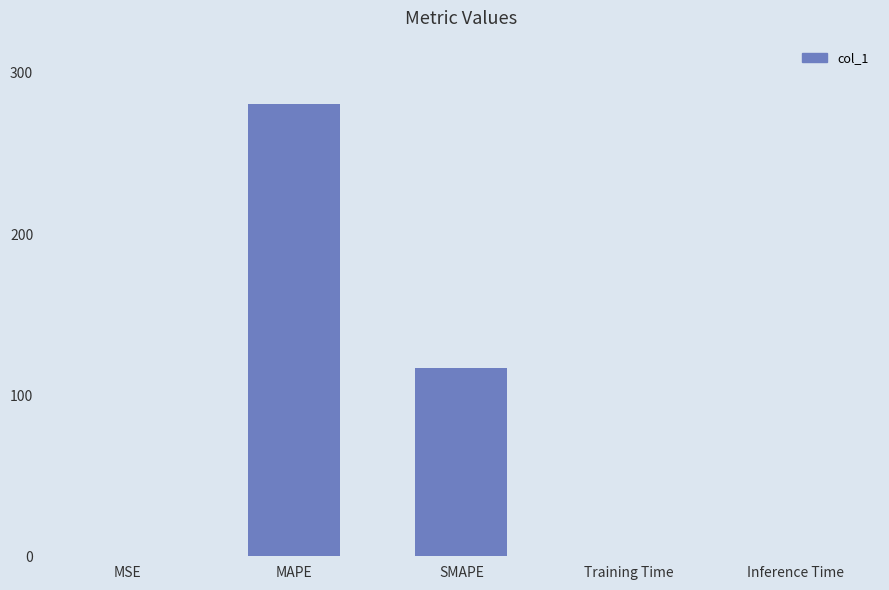

What is the sum of all values?

398.1